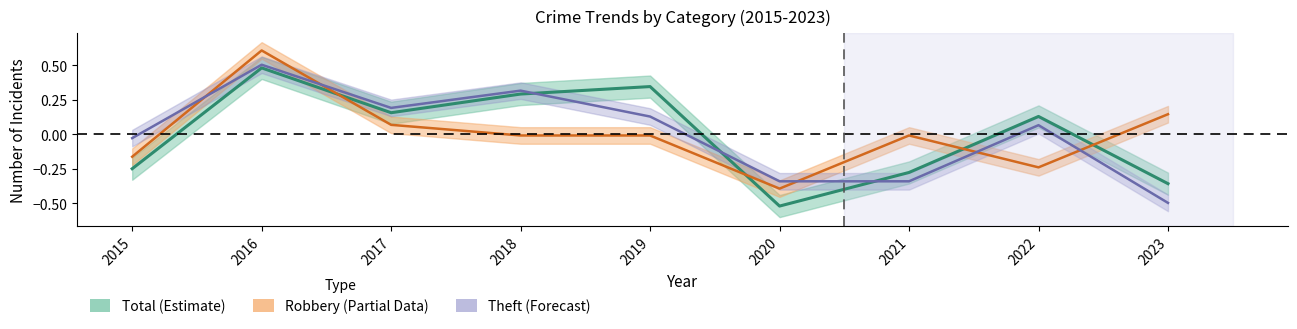

At how many categories does at least one series exceed 0?

6